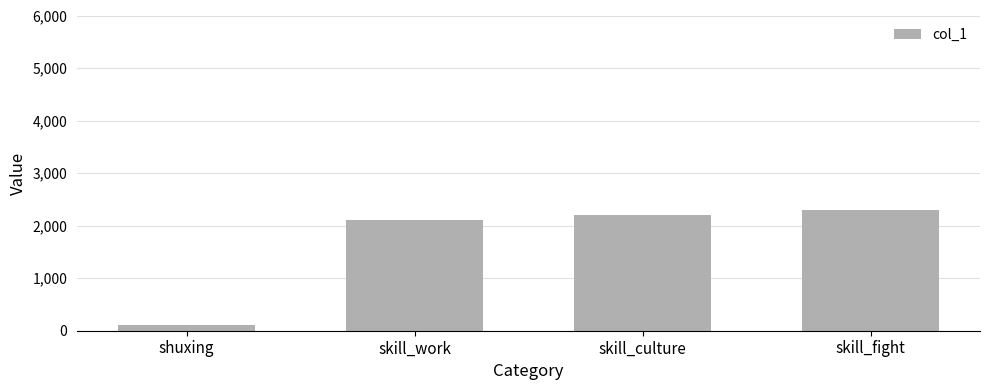

What is the average value?

1675